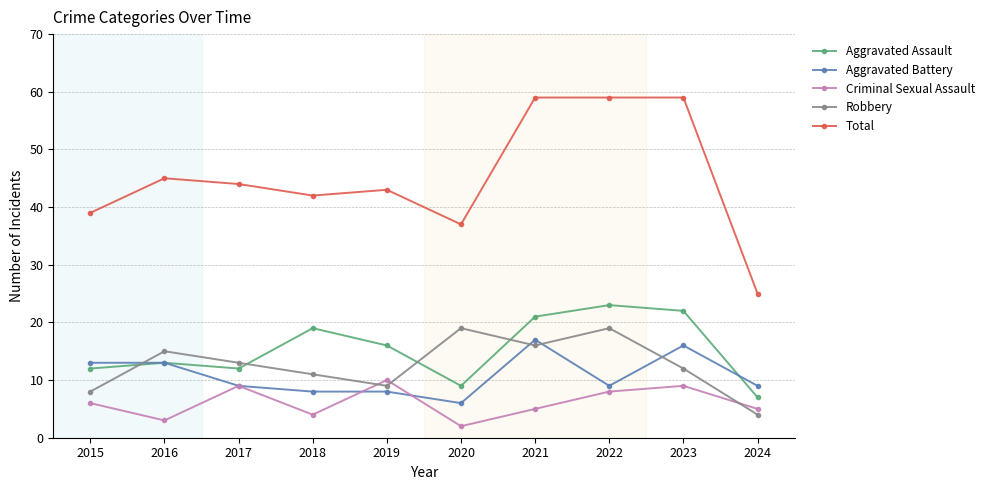

What is the difference between the Aggravated Battery values at 2022 and 2015?

4